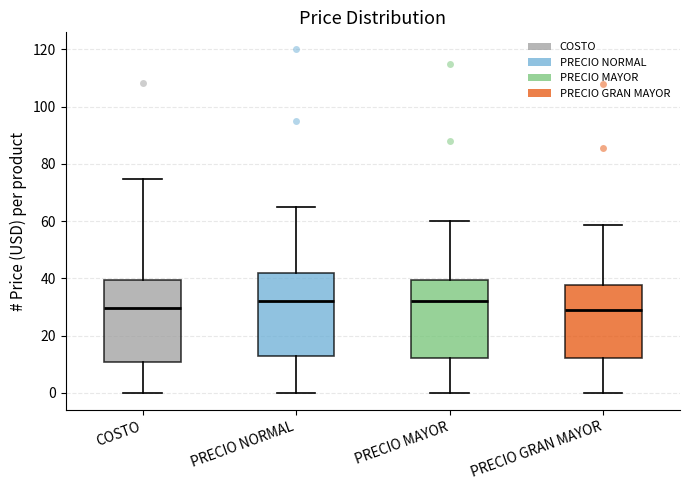

Reading left to right, read every box against the y-axis: the position of its median line, the range the box covers, and the ends of its whiskers. The values are not printed on the chart, so give them approximately, as read against the axis.

COSTO: median 30, box 10 to 40, whiskers 0 to 74
PRECIO NORMAL: median 32, box 14 to 42, whiskers 0 to 66
PRECIO MAYOR: median 32, box 12 to 40, whiskers 0 to 60
PRECIO GRAN MAYOR: median 28, box 12 to 38, whiskers 0 to 58